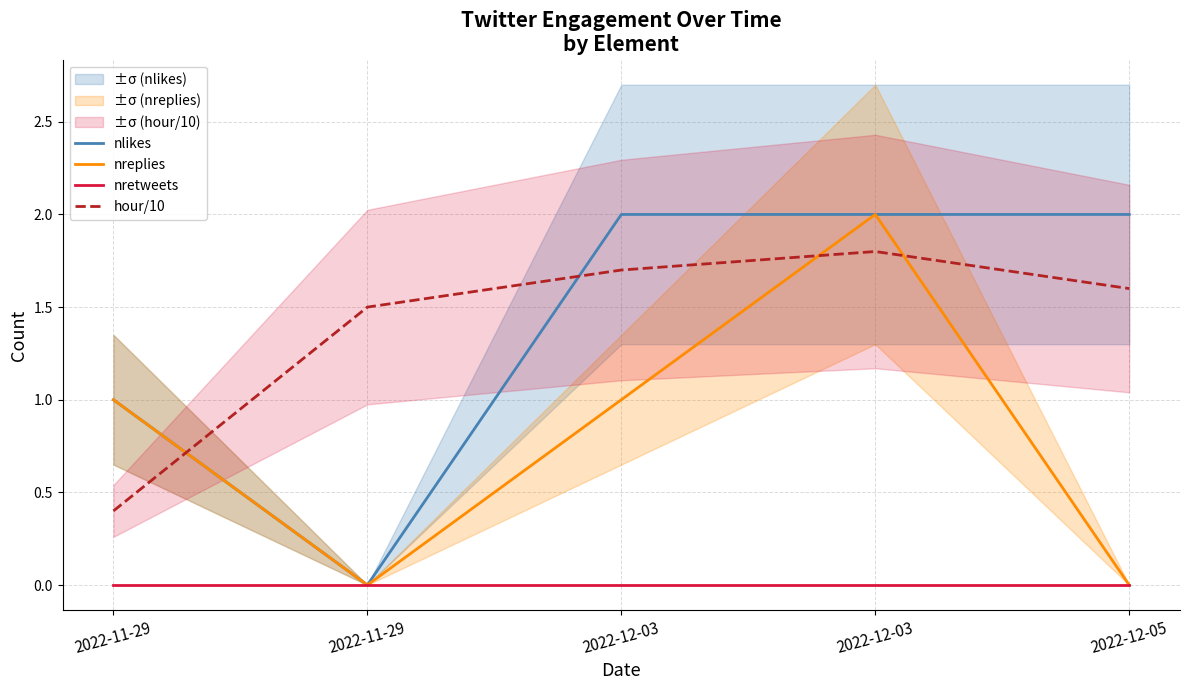

How many values in the hour/10 series are below 1?

1